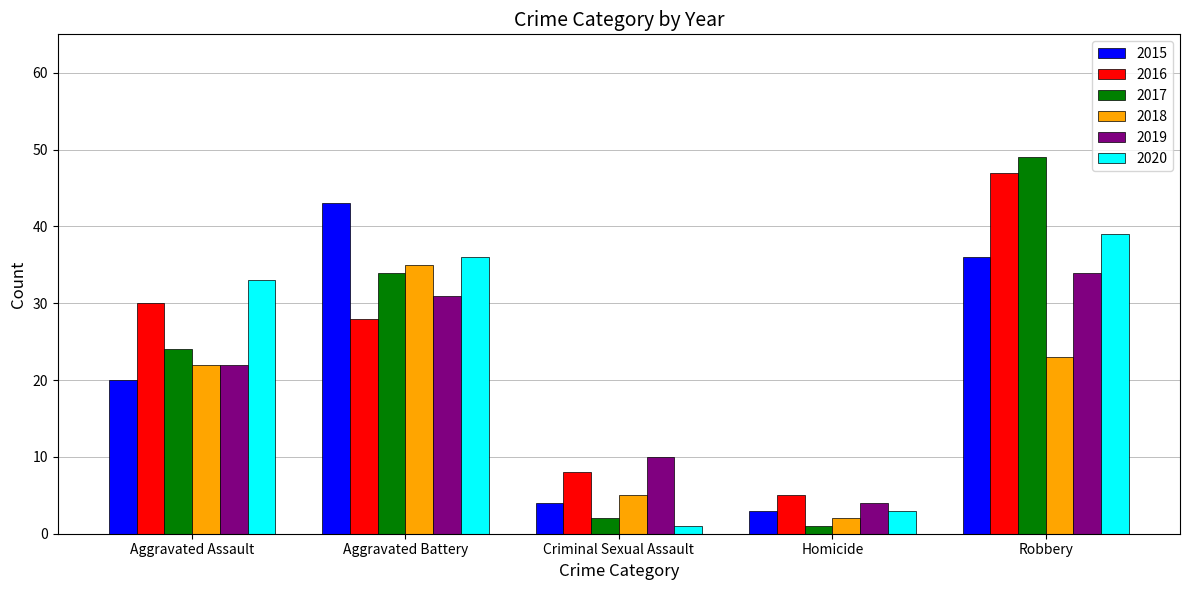

Rank the categories by 2015 value from lowest to highest.

Homicide, Criminal Sexual Assault, Aggravated Assault, Robbery, Aggravated Battery